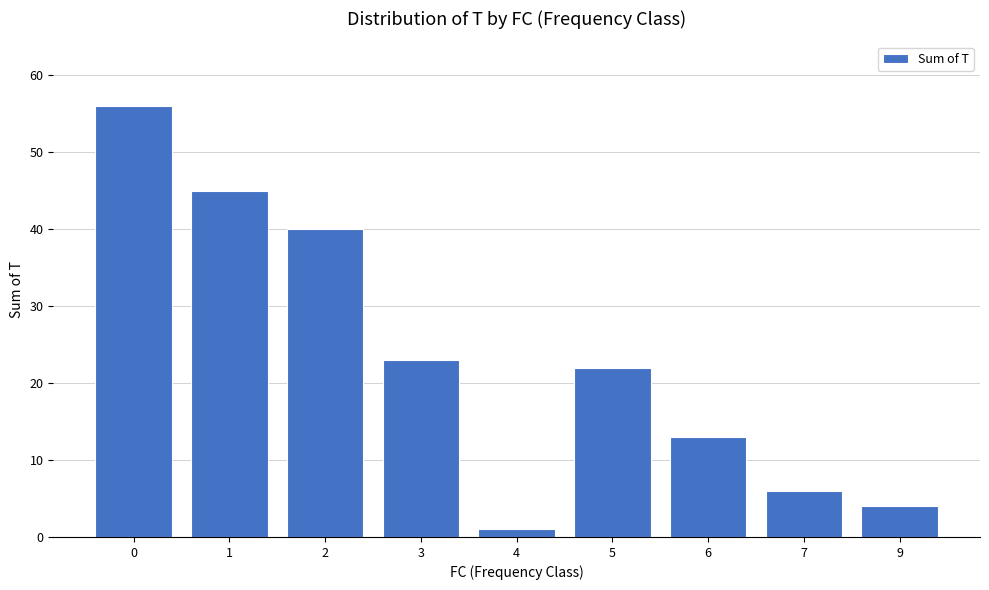

The chart shows a value of 40 at 2. True or false?

True